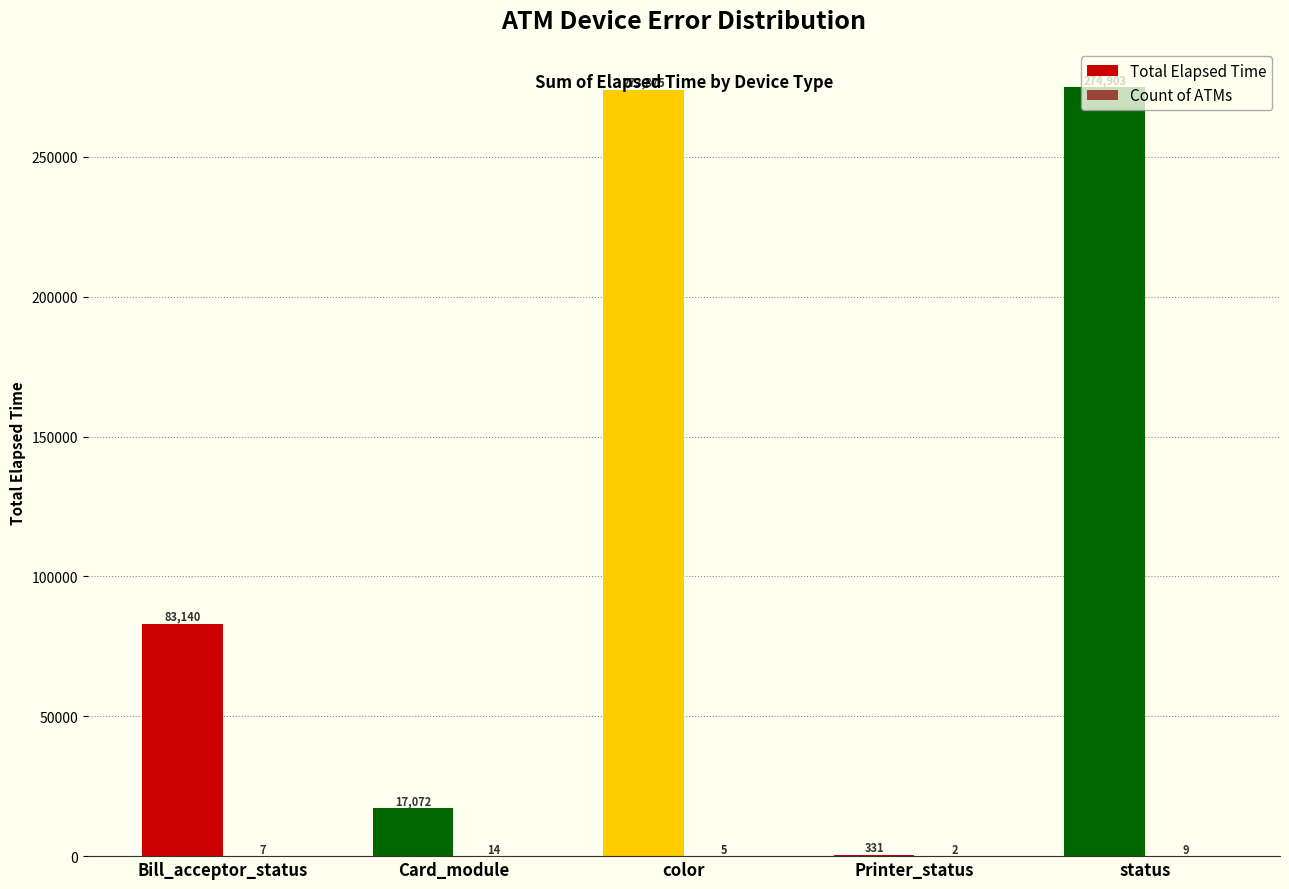

Is it true that Total Elapsed Time equals 83140 at Bill_acceptor_status?

True